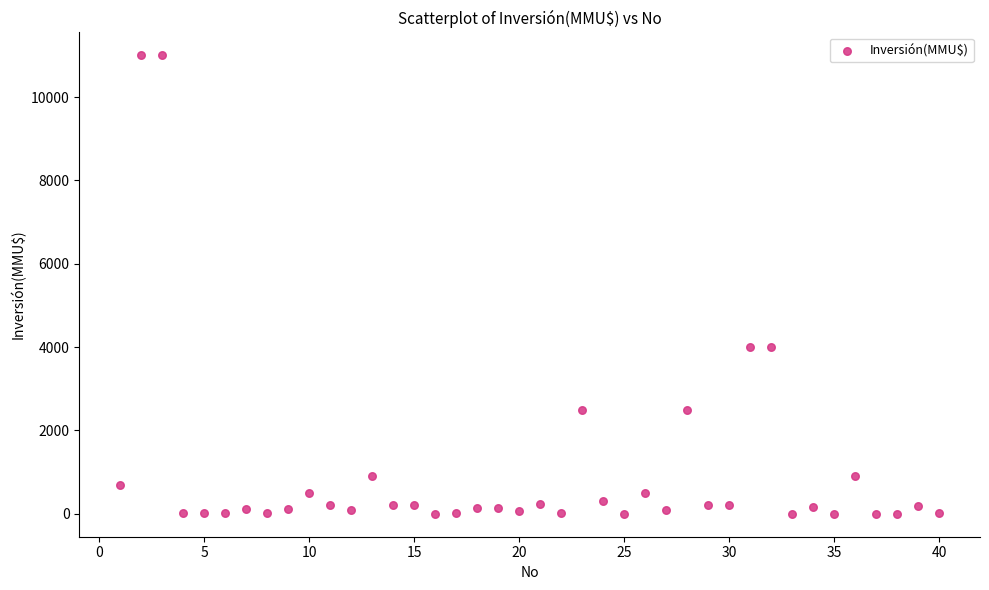

What is the range of X values (max minus min)?

39